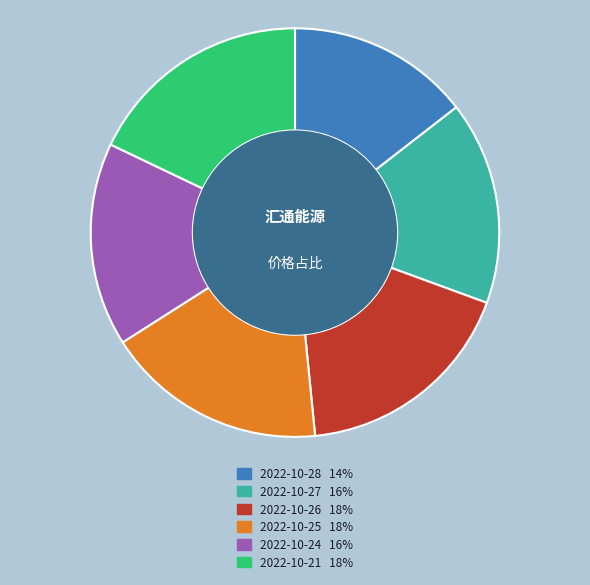

Is there any slice that represents more than half of the pie?

No